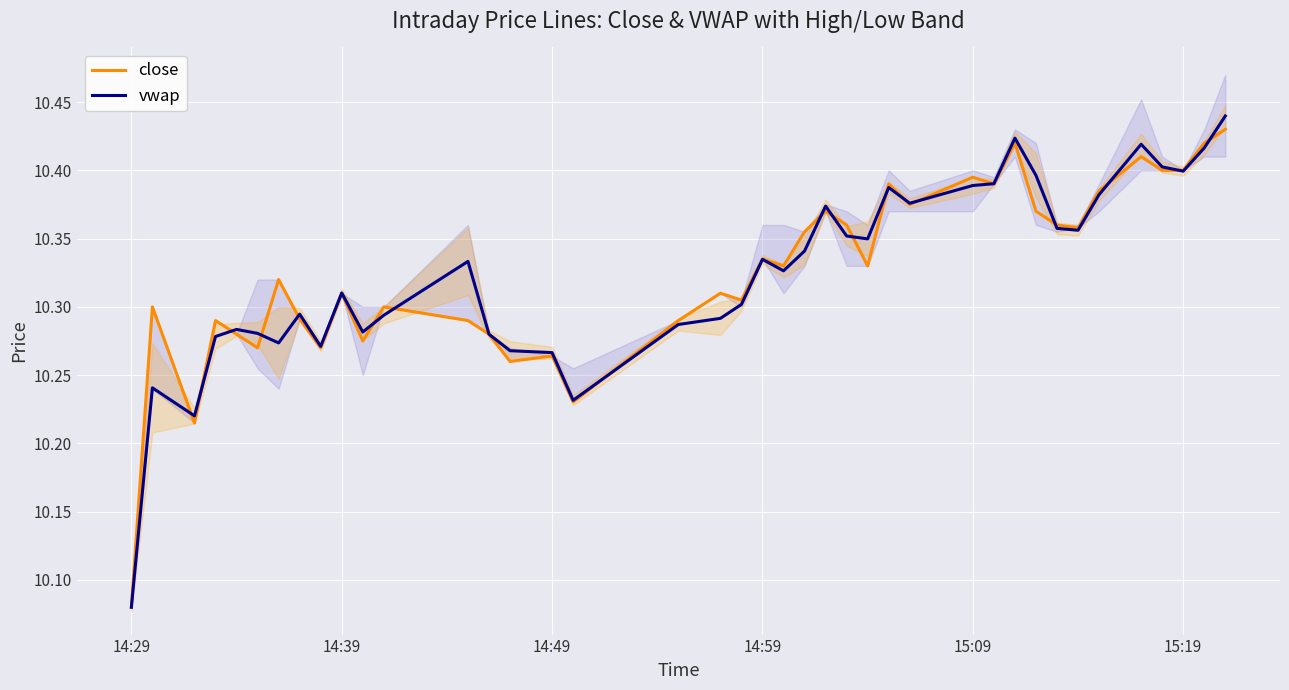

Reading left to right, what are all the values shown in this chart?

close: 10.1	10.3	10.2	10.3	10.3	10.3	10.3	10.3	10.3	10.3	10.3	10.3	10.3	10.3	10.3	10.3	10.2	10.3	10.3	10.3	10.3	10.3	10.4	10.4	10.4	10.3	10.4	10.4	10.4	10.4	10.4	10.4	10.4	10.4	10.4	10.4	10.4	10.4	10.4	10.4
vwap: 10.1	10.2	10.2	10.3	10.3	10.3	10.3	10.3	10.3	10.3	10.3	10.3	10.3	10.3	10.3	10.3	10.2	10.3	10.3	10.3	10.3	10.3	10.3	10.4	10.4	10.3	10.4	10.4	10.4	10.4	10.4	10.4	10.4	10.4	10.4	10.4	10.4	10.4	10.4	10.4